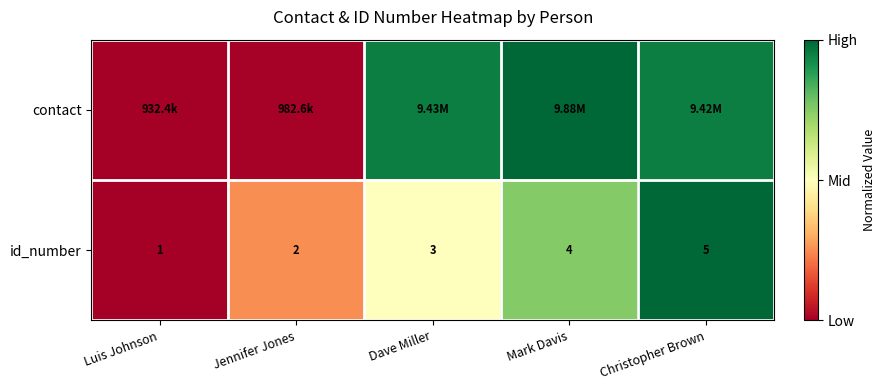

Which category has the lowest value in the id_number series?

Luis Johnson